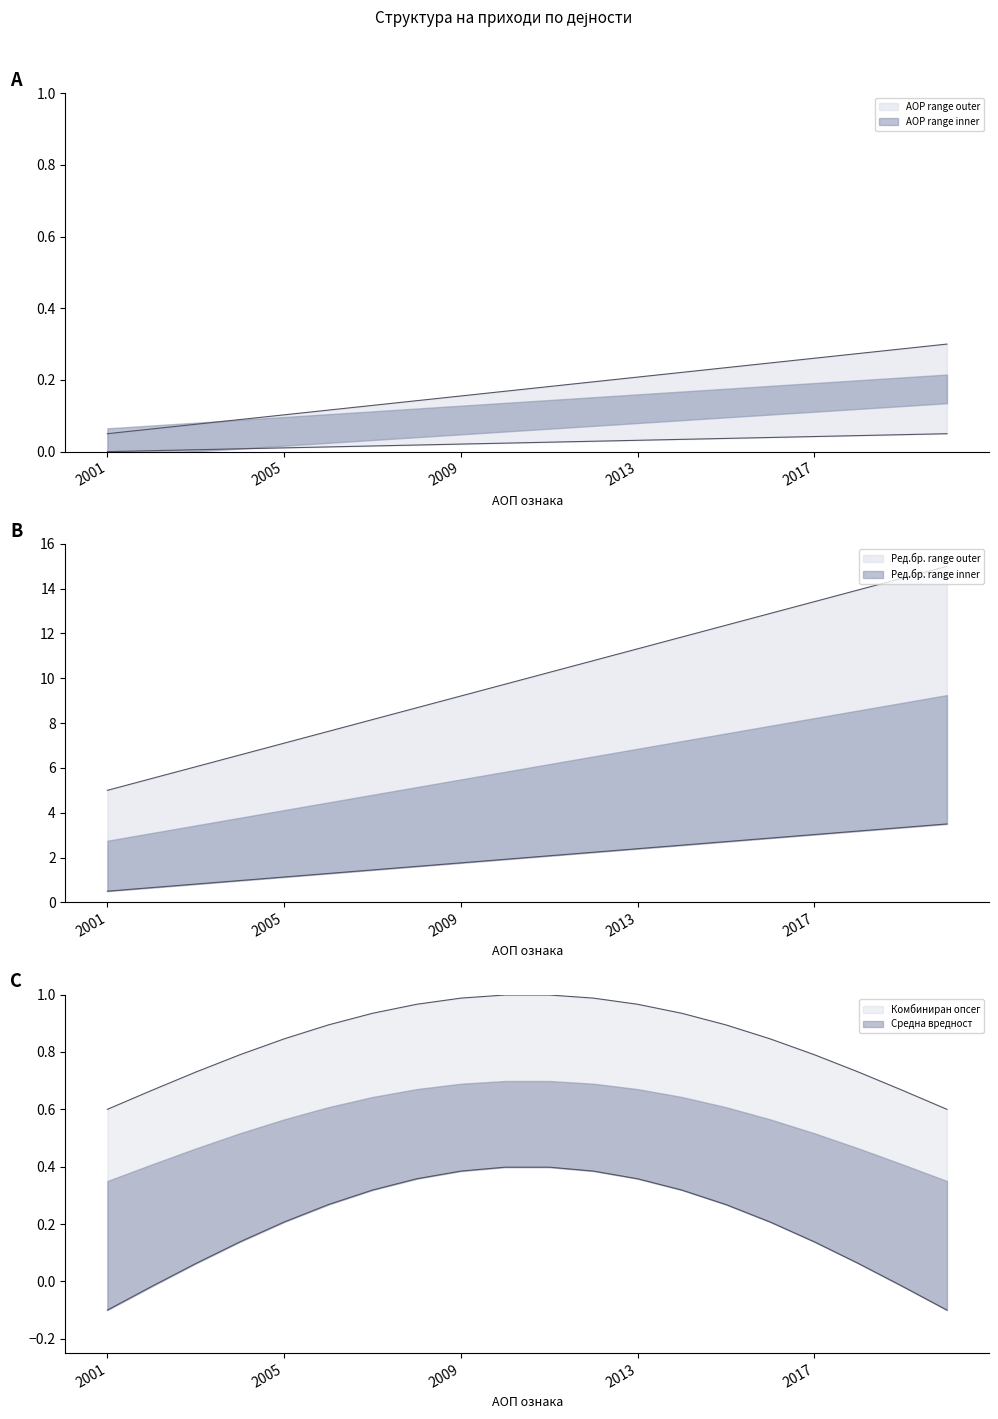

What is the difference between the maximum and minimum values in the AOP lower series?

0.2